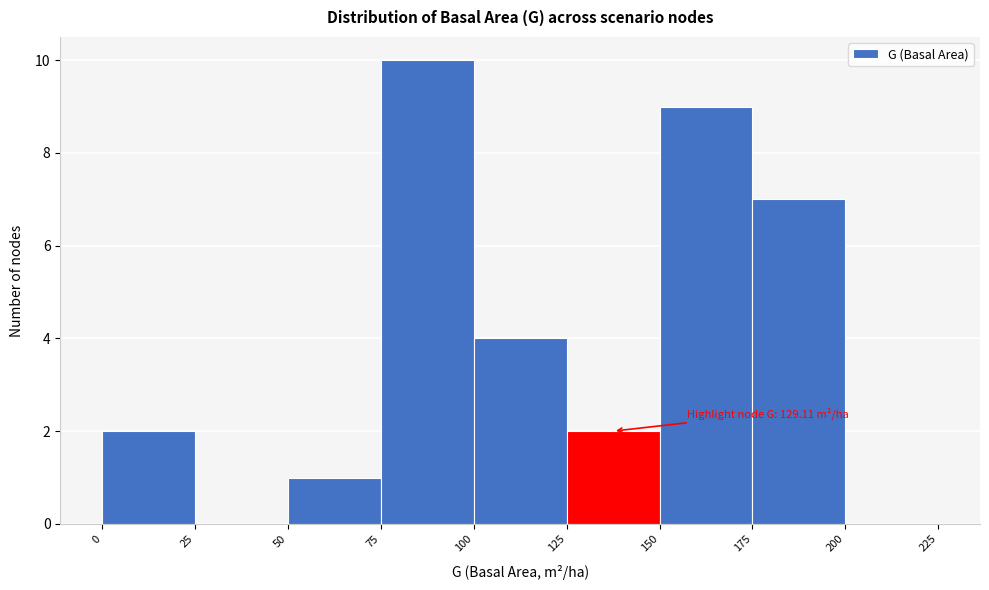

Over which range of the x-axis is the bar tallest?

75 to 100